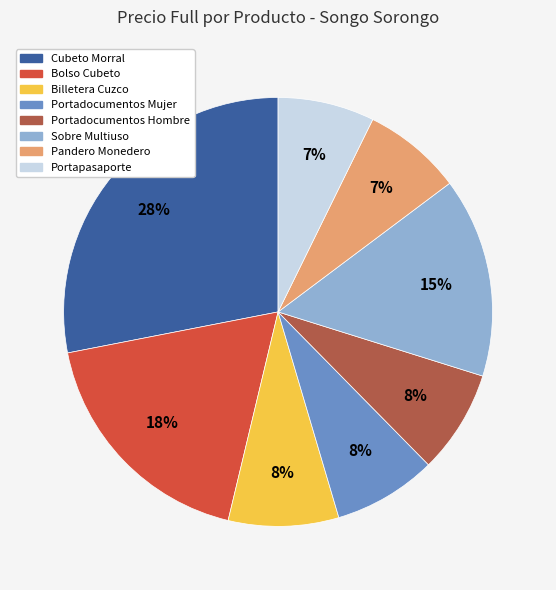

The Sobre Multiuso slice represents 15% of the pie. True or false?

True